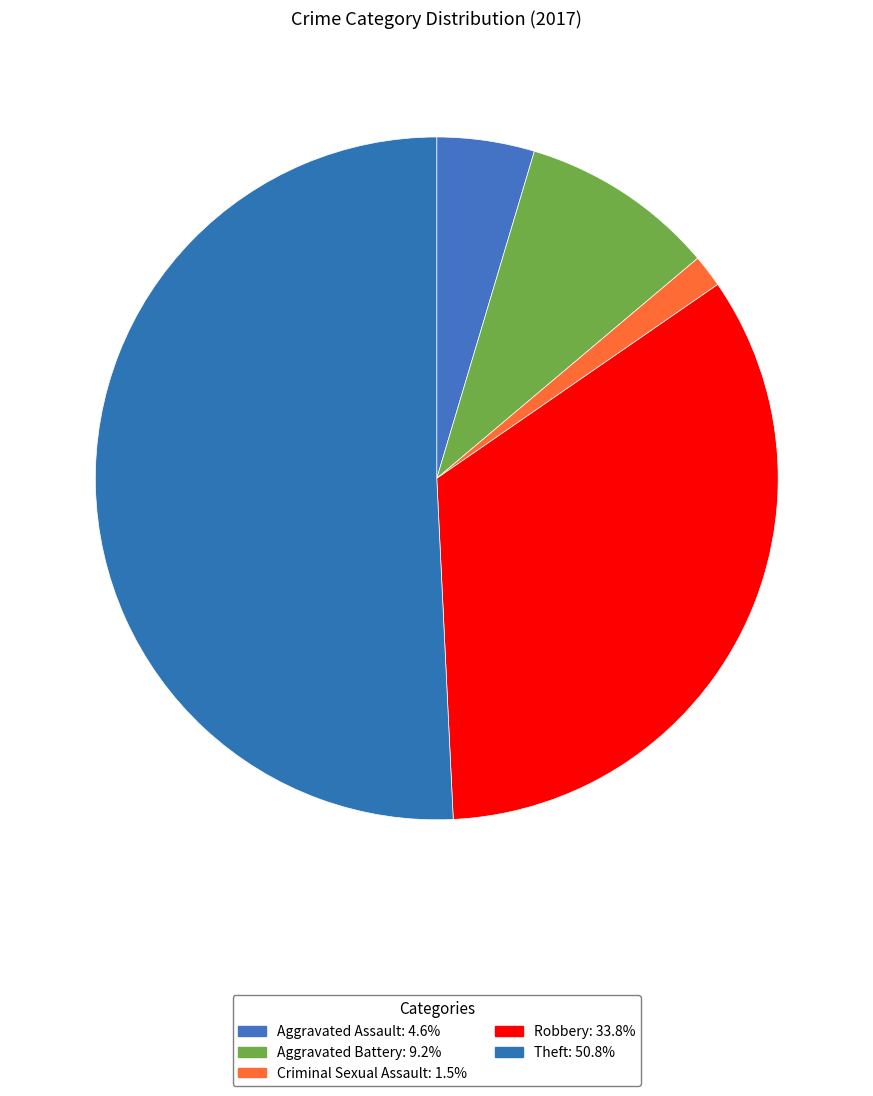

Do Criminal Sexual Assault and Robbery together represent more than half of the pie?

No